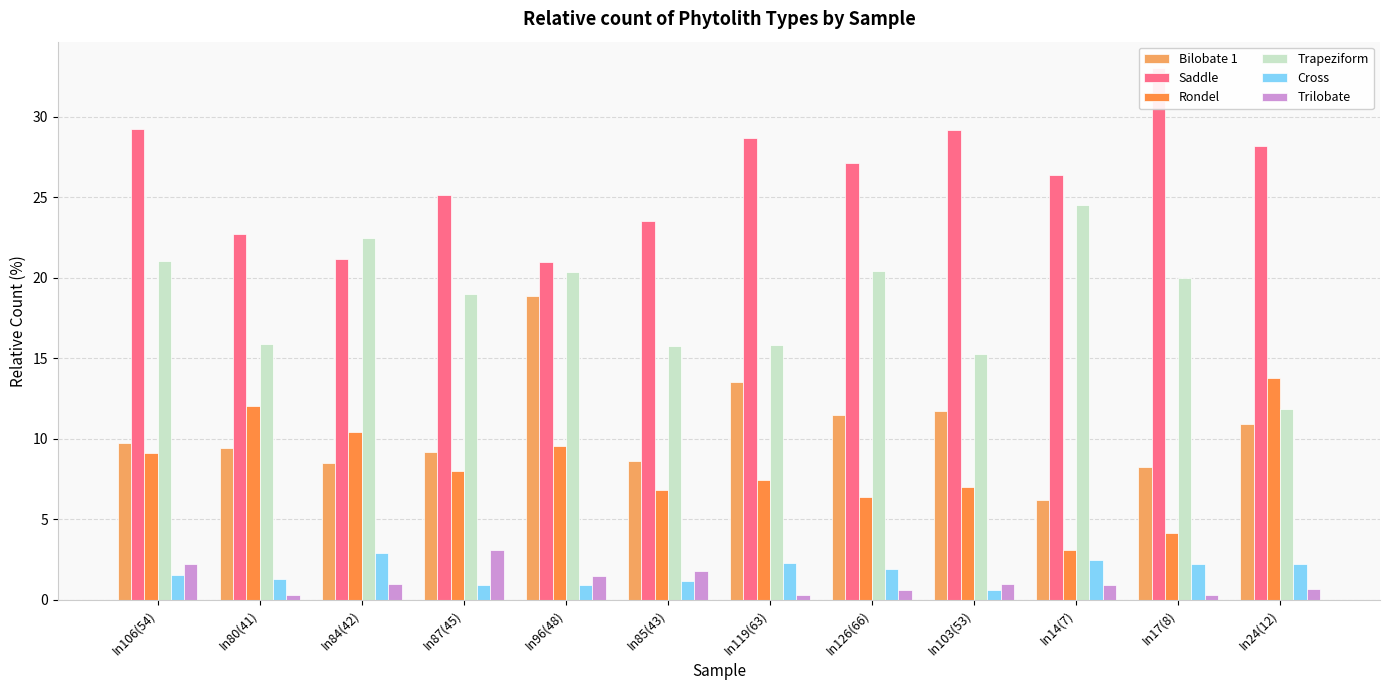

Reading left to right, list all the values displayed in this chart.

Bilobate 1: In106(54)=9.7	In80(41)=9.4	In84(42)=8.5	In87(45)=9.2	In96(48)=18.9	In85(43)=8.6	In119(63)=13.5	In126(66)=11.5	In103(53)=11.7	In14(7)=6.2	In17(8)=8.3	In24(12)=10.9
Saddle: In106(54)=29.2	In80(41)=22.7	In84(42)=21.2	In87(45)=25.2	In96(48)=21.0	In85(43)=23.5	In119(63)=28.7	In126(66)=27.2	In103(53)=29.2	In14(7)=26.4	In17(8)=33.0	In24(12)=28.2
Rondel: In106(54)=9.1	In80(41)=12.0	In84(42)=10.4	In87(45)=8.0	In96(48)=9.6	In85(43)=6.8	In119(63)=7.4	In126(66)=6.4	In103(53)=7.0	In14(7)=3.1	In17(8)=4.1	In24(12)=13.8
Trapeziform: In106(54)=21.1	In80(41)=15.9	In84(42)=22.5	In87(45)=19.0	In96(48)=20.4	In85(43)=15.8	In119(63)=15.8	In126(66)=20.4	In103(53)=15.2	In14(7)=24.5	In17(8)=20.0	In24(12)=11.9
Cross: In106(54)=1.6	In80(41)=1.3	In84(42)=2.9	In87(45)=0.9	In96(48)=0.9	In85(43)=1.2	In119(63)=2.3	In126(66)=1.9	In103(53)=0.6	In14(7)=2.5	In17(8)=2.2	In24(12)=2.2
Trilobate: In106(54)=2.2	In80(41)=0.3	In84(42)=1.0	In87(45)=3.1	In96(48)=1.5	In85(43)=1.8	In119(63)=0.3	In126(66)=0.6	In103(53)=1.0	In14(7)=0.9	In17(8)=0.3	In24(12)=0.6